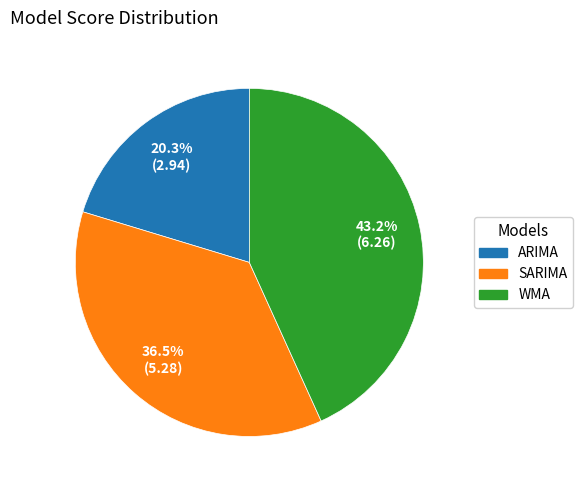

To the nearest percent, what portion does WMA represent?

43%